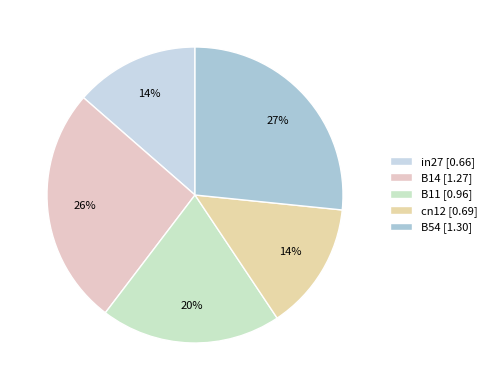

Count the number of slices in the pie.

5